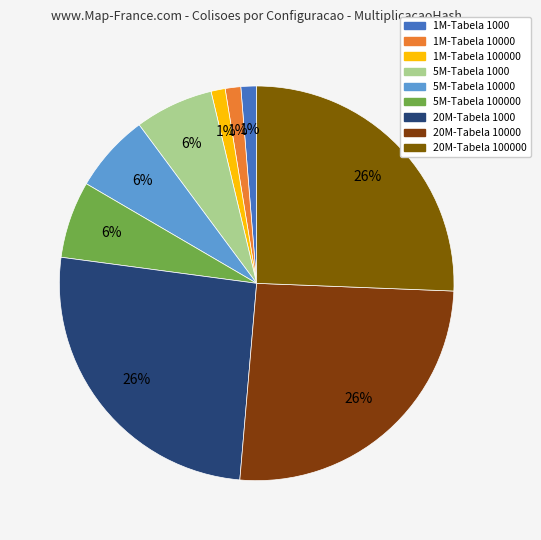

Count the number of slices in the pie.

9